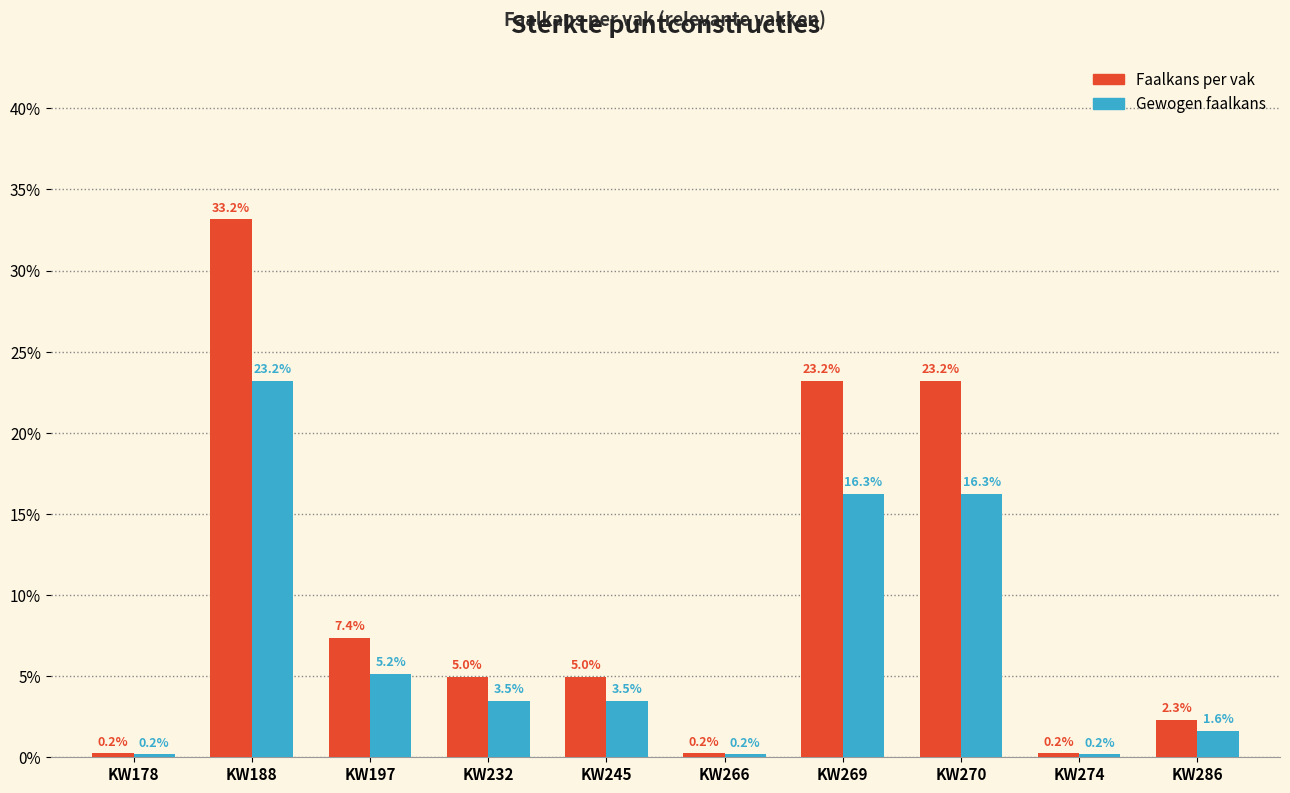

Reading right to left, extract all data points from this chart.

Faalkans per vak: 2.3	0.2	23.2	23.2	0.2	5.0	5.0	7.4	33.2	0.2
Gewogen faalkans: 1.6	0.2	16.3	16.3	0.2	3.5	3.5	5.2	23.2	0.2